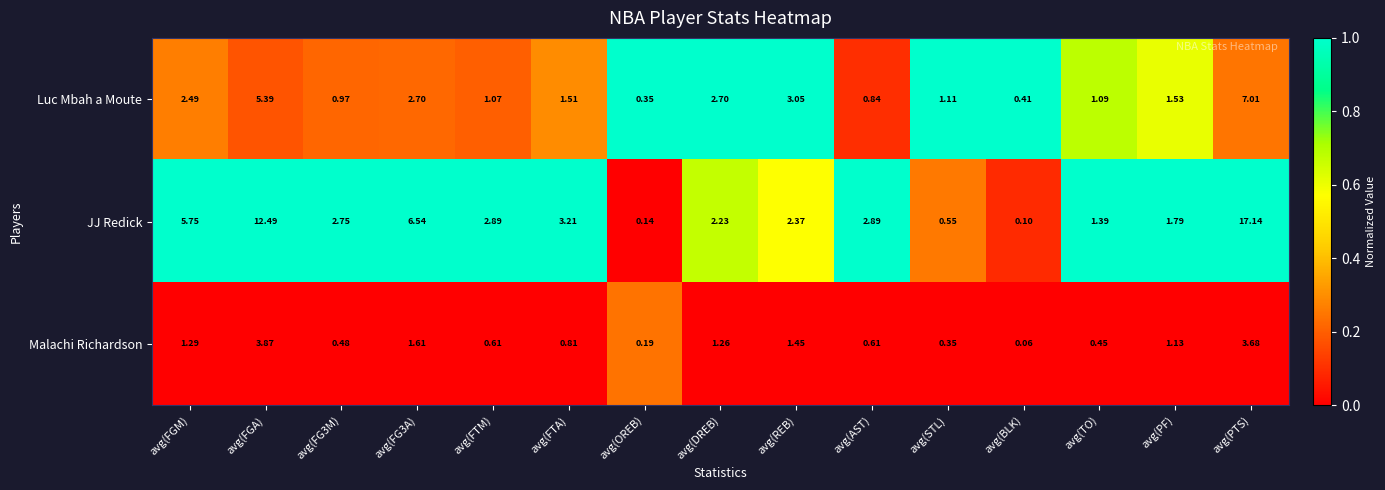

Rank the series by their maximum value, from highest to lowest.

JJ Redick, Luc Mbah a Moute, Malachi Richardson